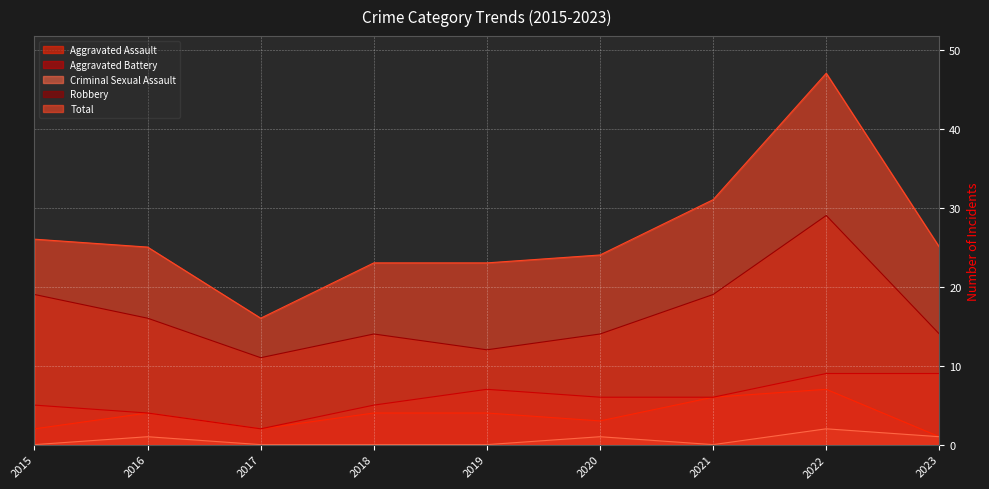

Which category has the lowest value in the Aggravated Battery series?

2017